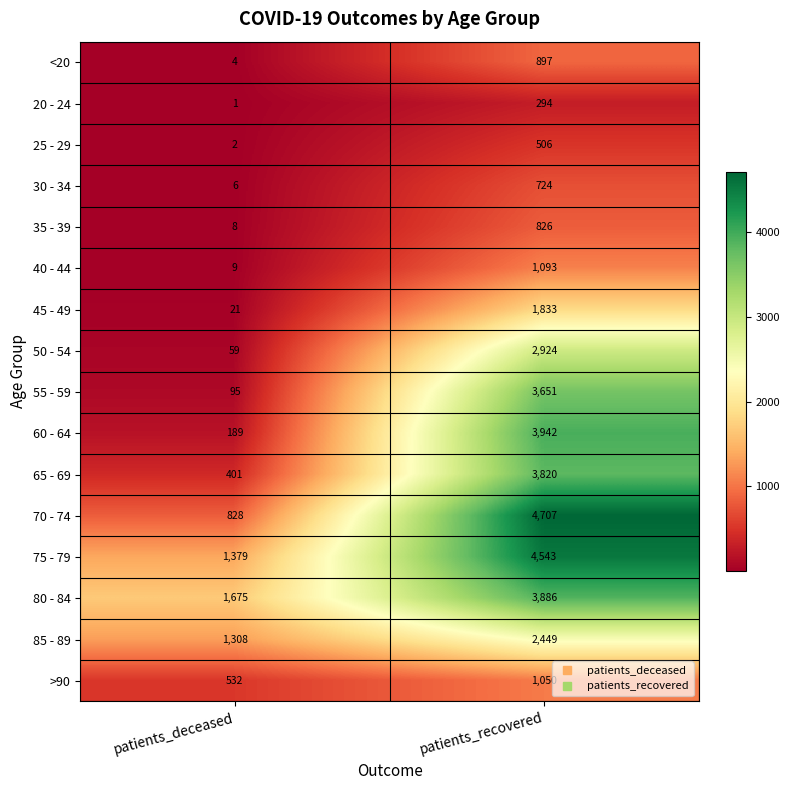

What is the sum of the 35 - 39 values at patients_recovered and patients_deceased?

834